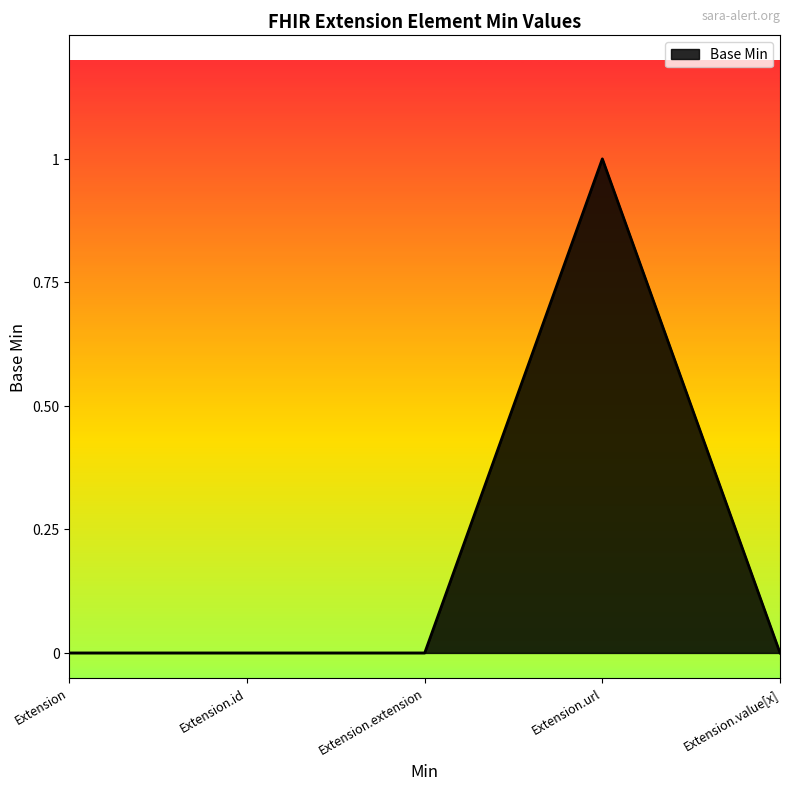

What position from the left is Extension?

1